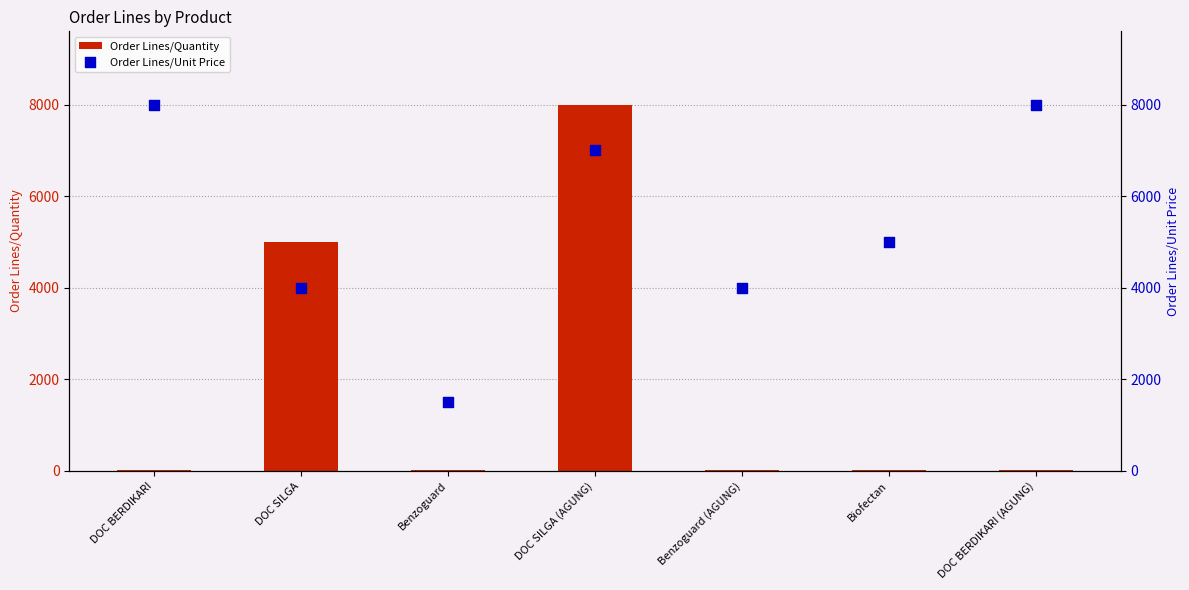

At how many categories does at least one series exceed 6663?

3